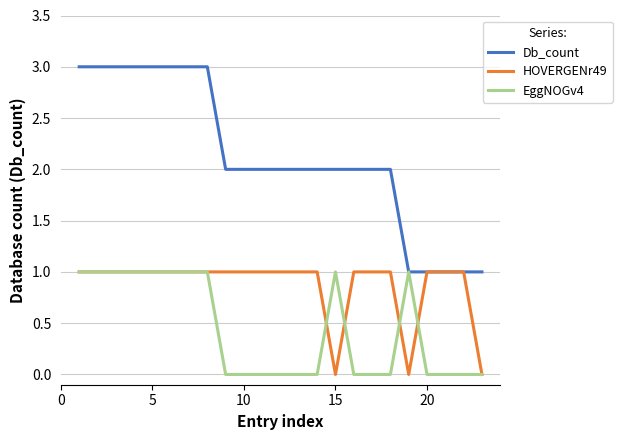

Which series has the largest range (max minus min)?

Db_count